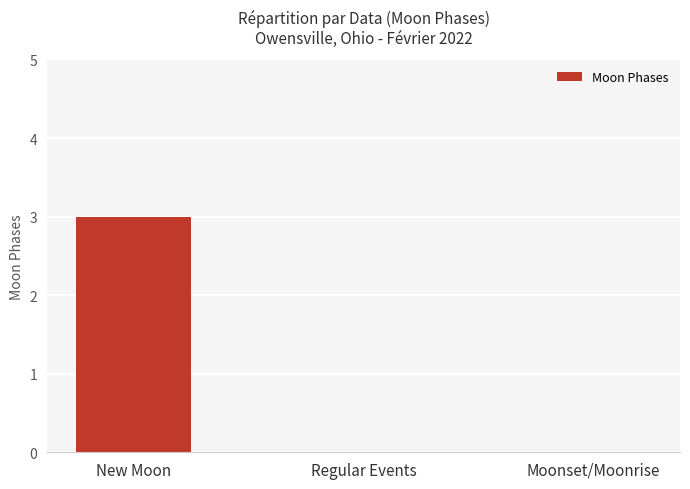

Count the number of categories in the chart.

3